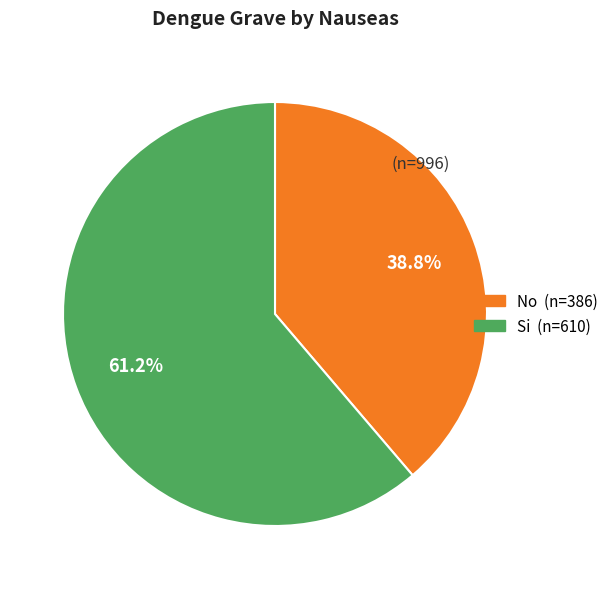

Which category accounts for the majority?

Si